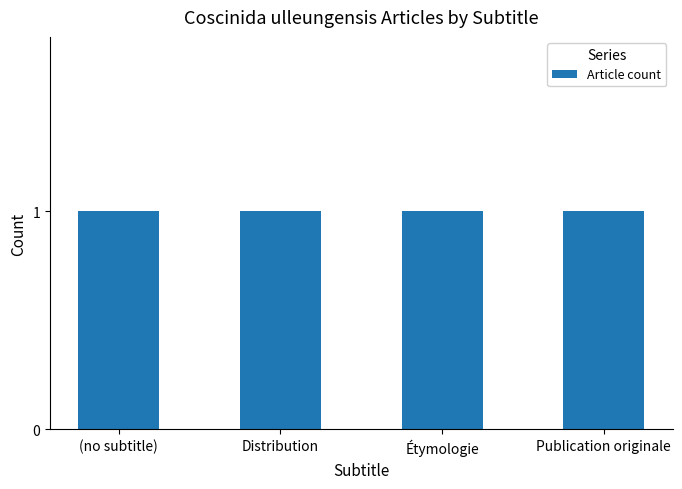

Count the number of data series in this chart.

1